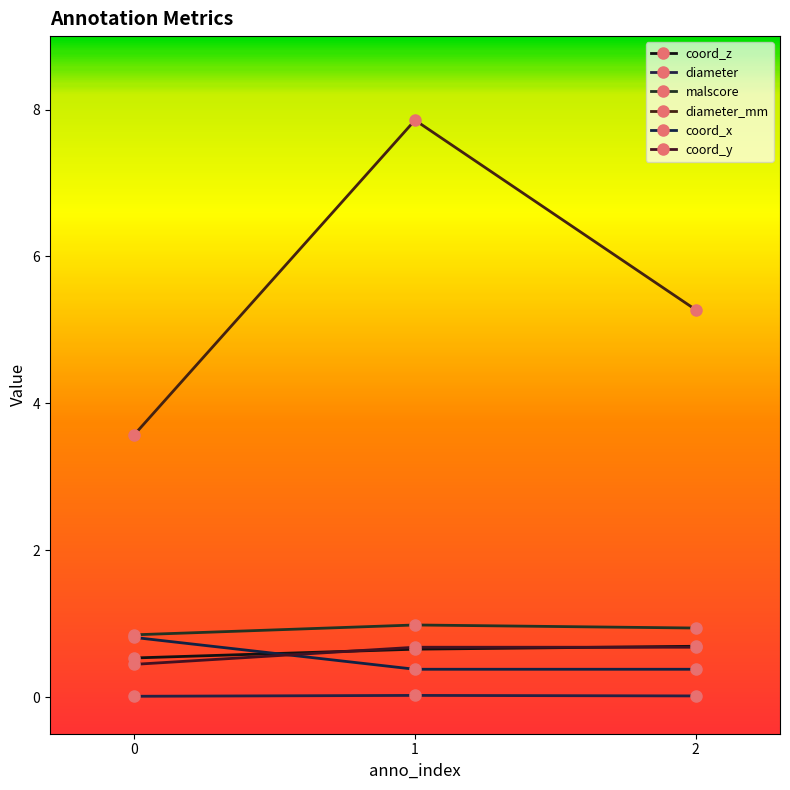

Where is coord_x nearest to the value 0?

1